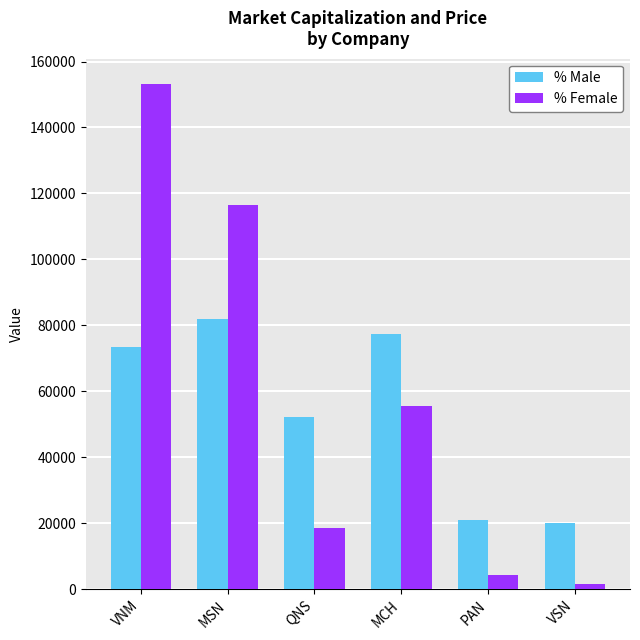

What is the difference between the % Female values at VSN and MCH?

53848